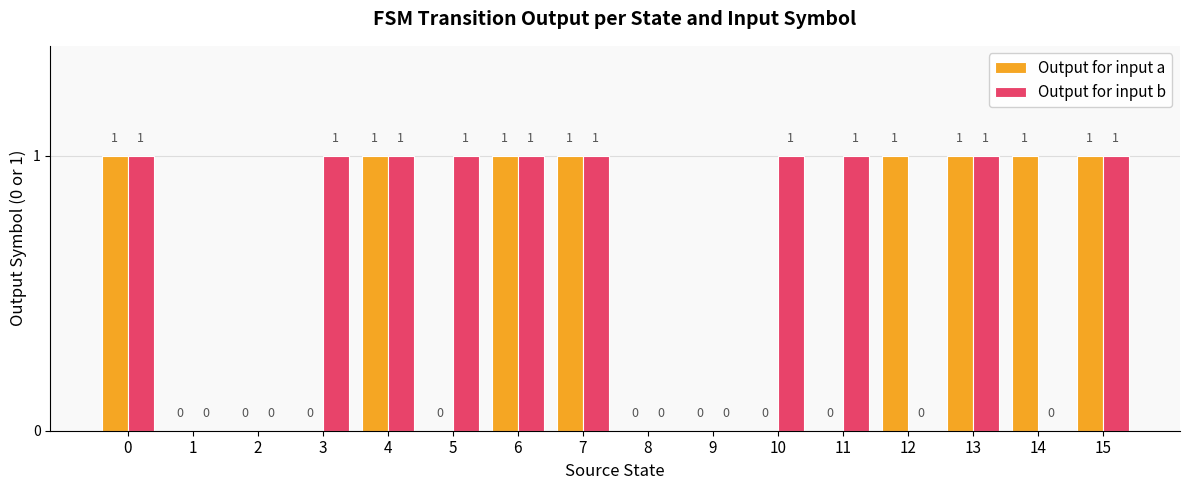

What are all the series names shown in the legend?

Output for input a, Output for input b